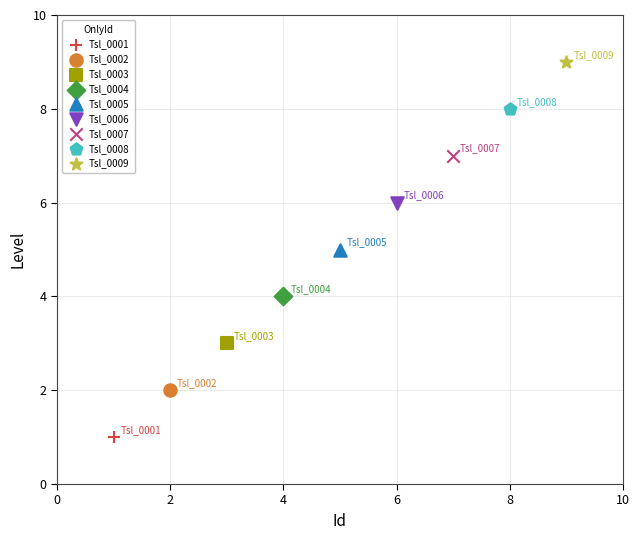

What are all the series names shown in the legend?

Tsl_0001, Tsl_0002, Tsl_0003, Tsl_0004, Tsl_0005, Tsl_0006, Tsl_0007, Tsl_0008, Tsl_0009